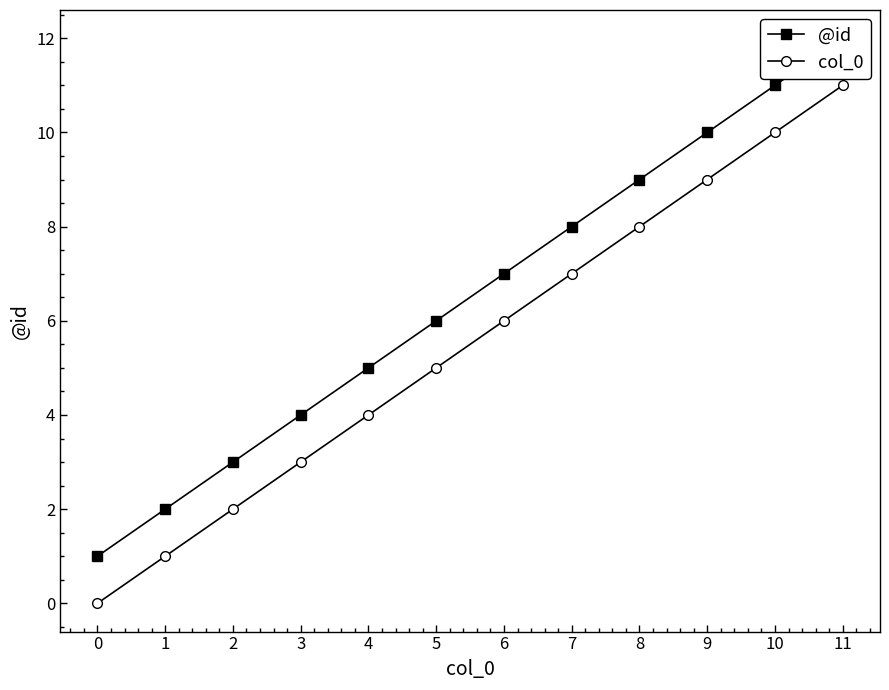

True or false: col_0 has more than 1 interior local peaks.

False